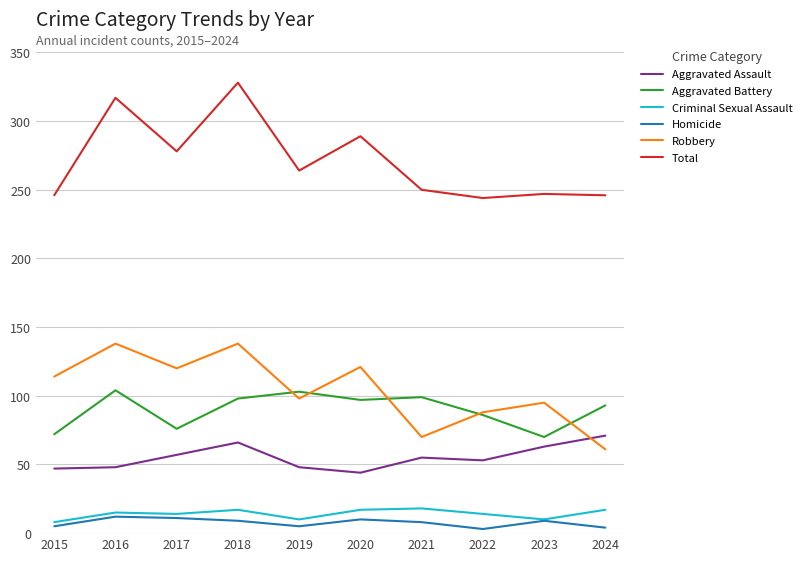

At how many categories does at least one series exceed 5?

10